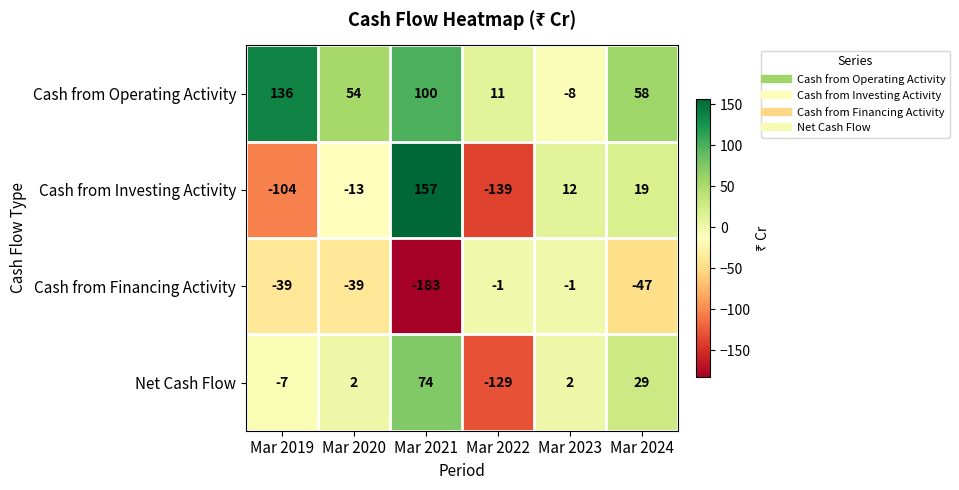

Is it true that Net Cash Flow equals -27 at Mar 2022?

False